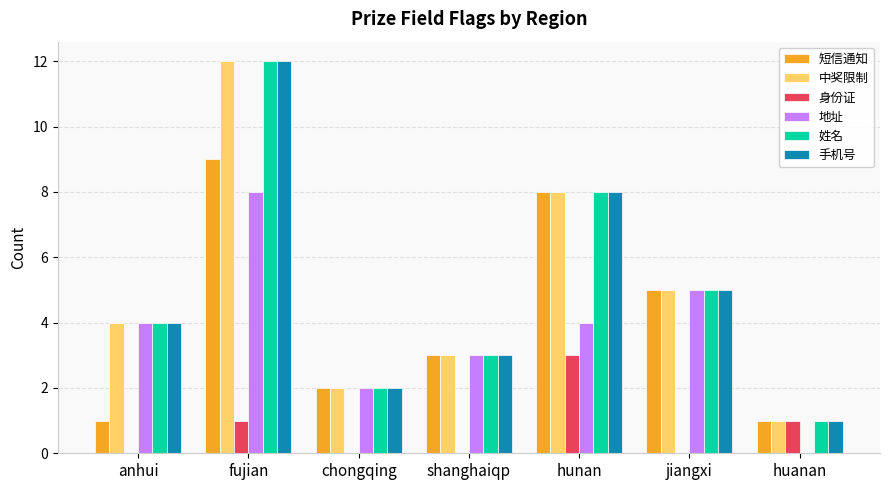

Is the value of 中奖限制 at hunan greater than the value of 身份证 at shanghaiqp?

Yes